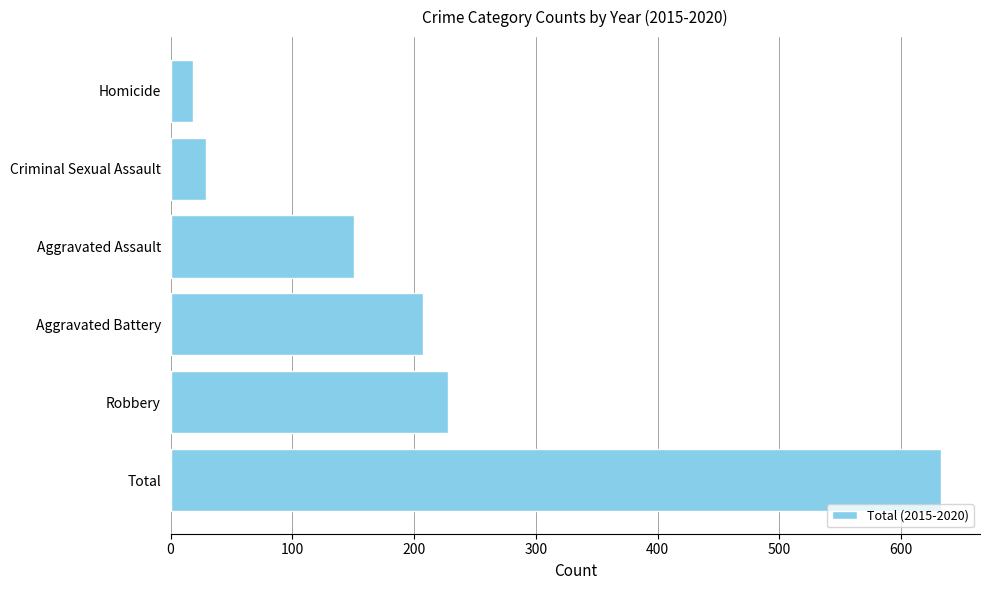

How many bars are there in total?

6